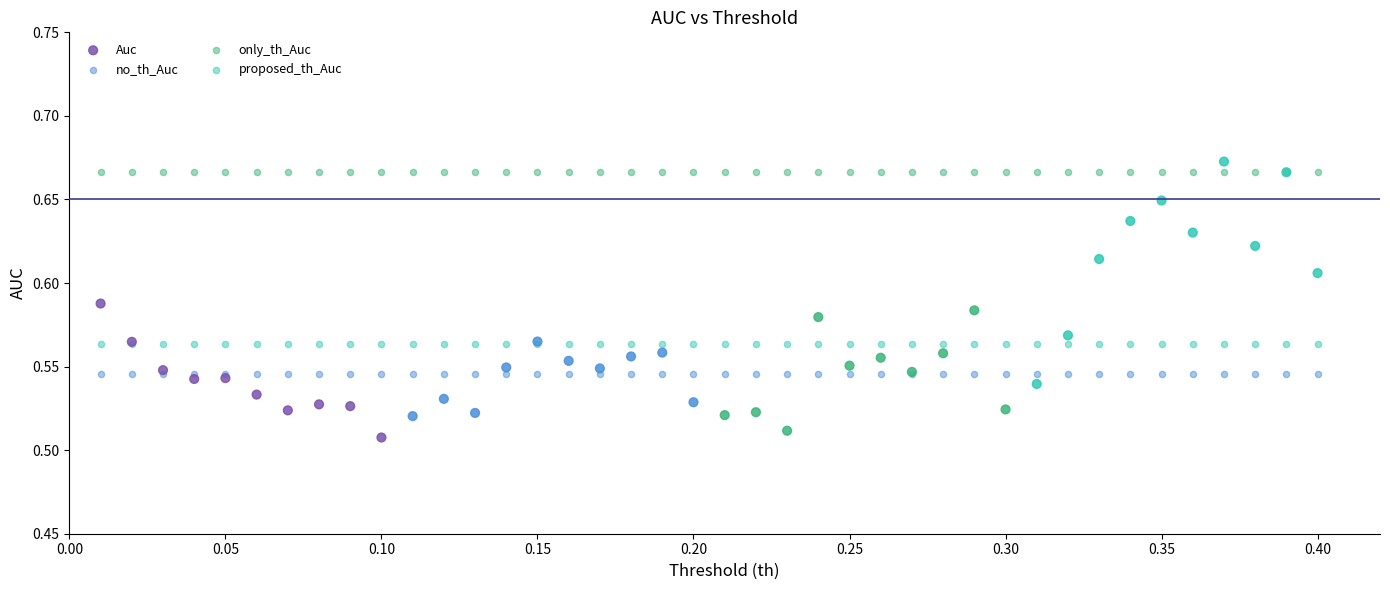

Which series reaches the minimum Y coordinate?

Auc